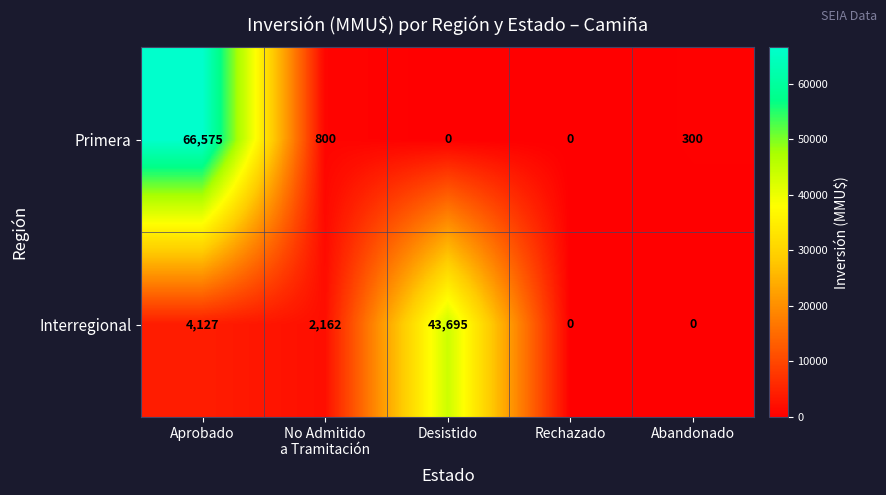

How many data points does each series have?

5